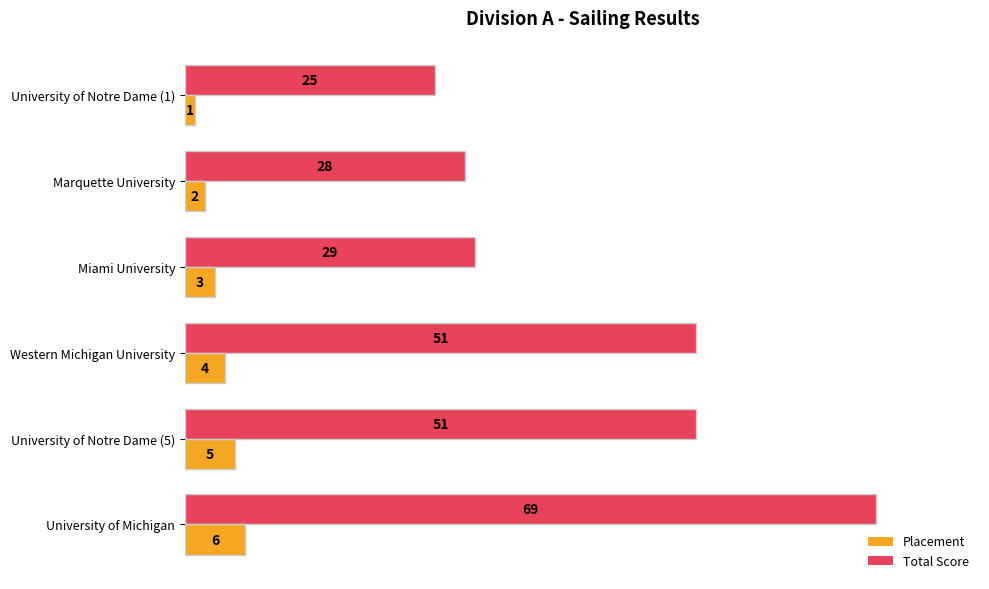

What is the spread (max minus min) of values at Marquette University?

26